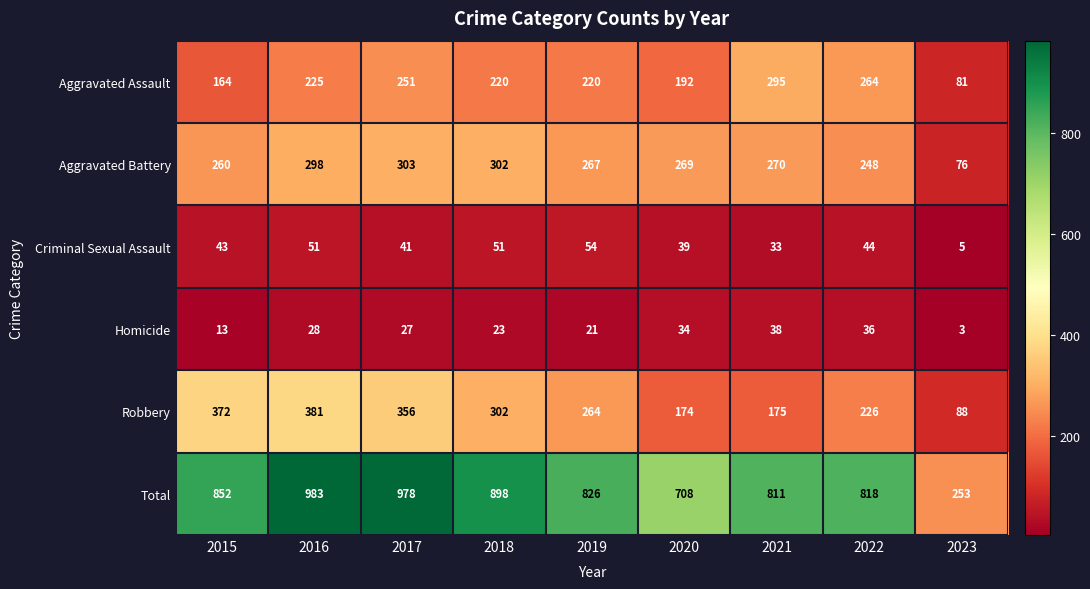

List the labels in order of Homicide value, largest first.

2021, 2022, 2020, 2016, 2017, 2018, 2019, 2015, 2023